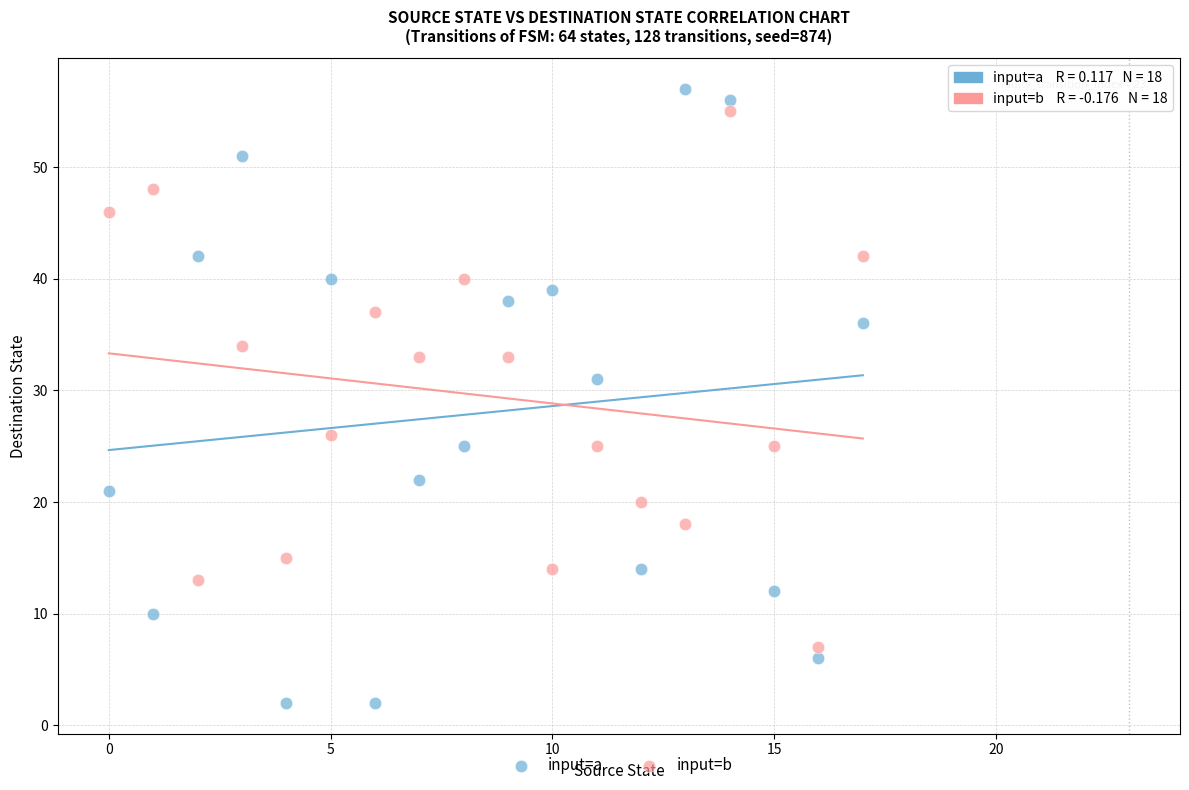

What are all the series names shown in the legend?

input=a, input=b